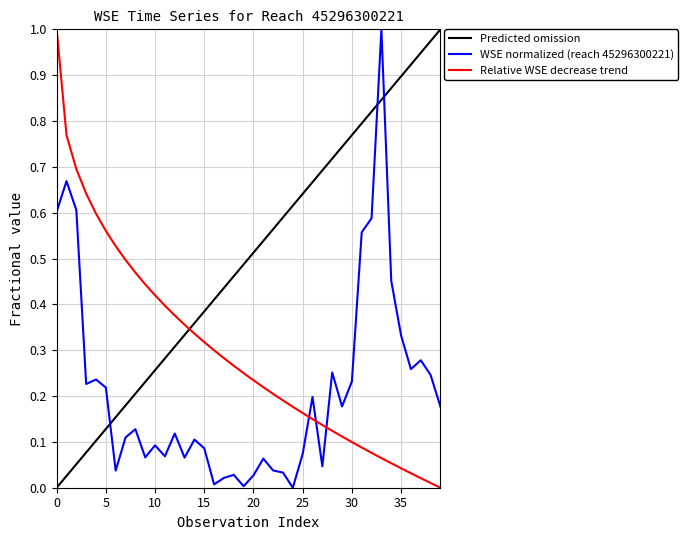

Is it true that WSE normalized (reach 45296300221) equals 0.1 at 30?

False